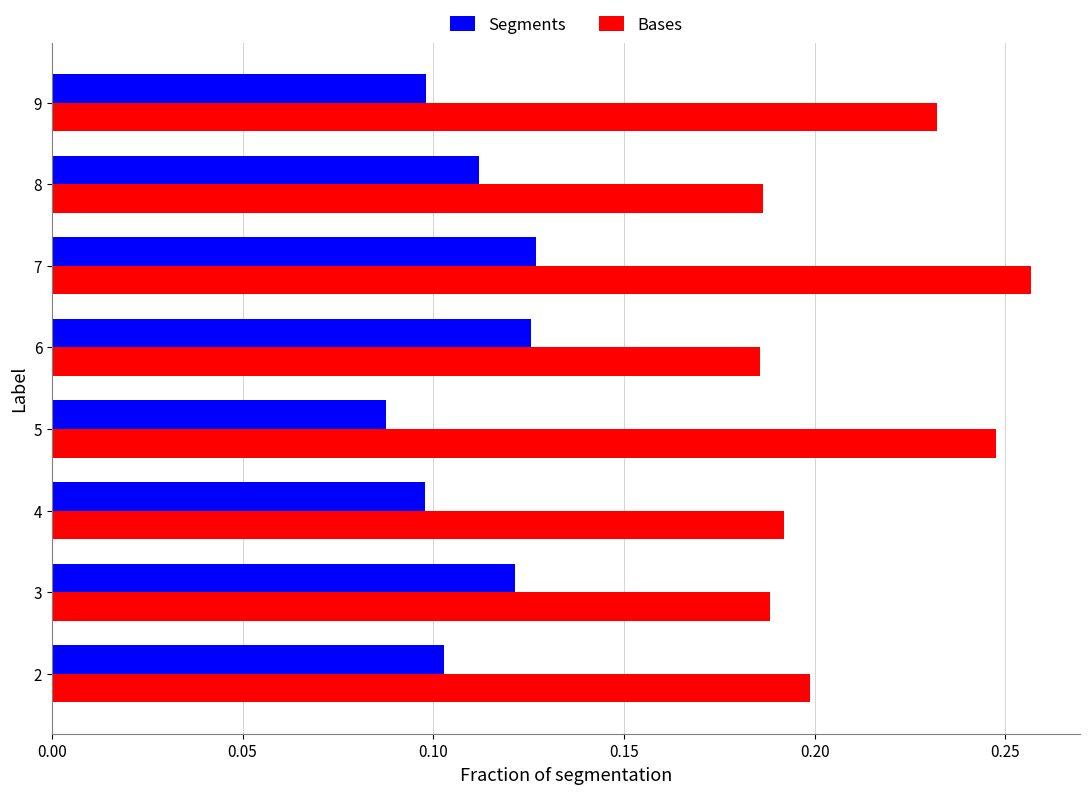

At which label is Segments closest to 0?

5